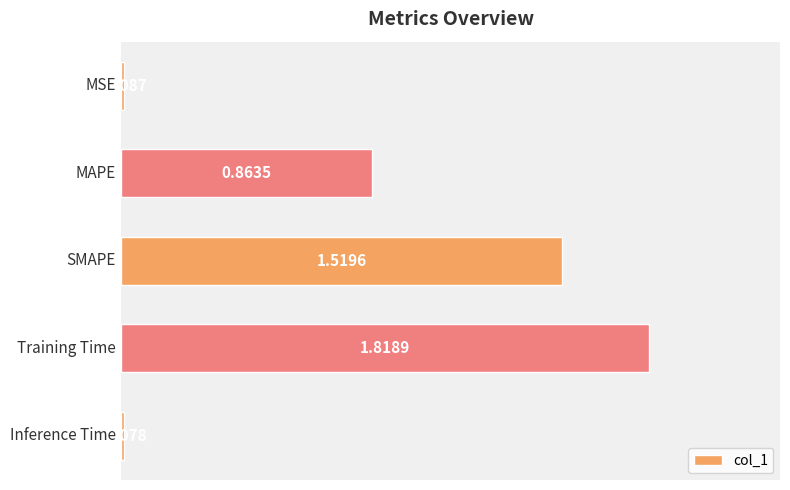

What is the average value?

0.8